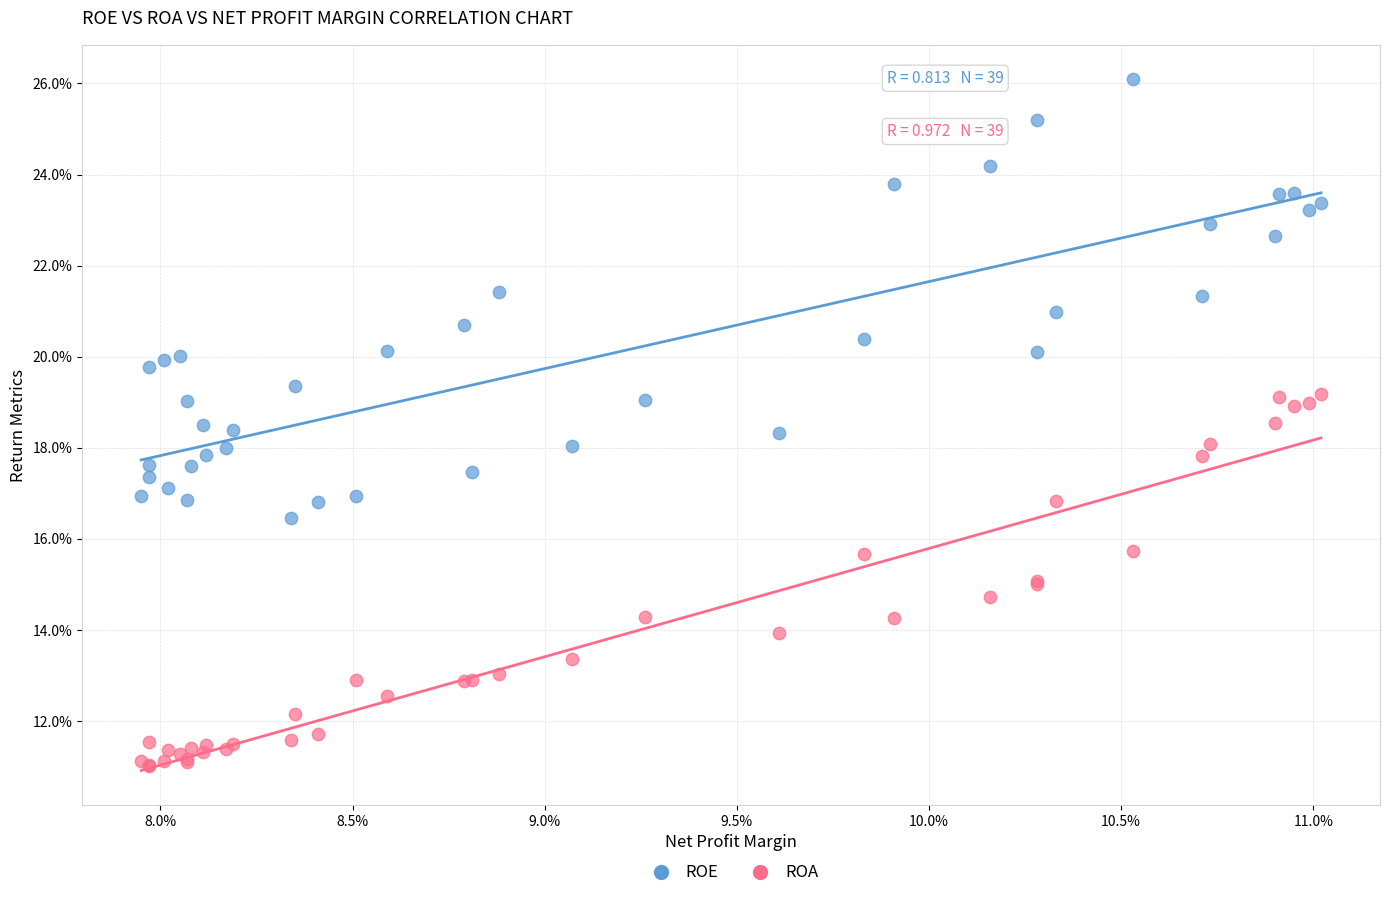

What are all the series names shown in the legend?

ROE, ROA